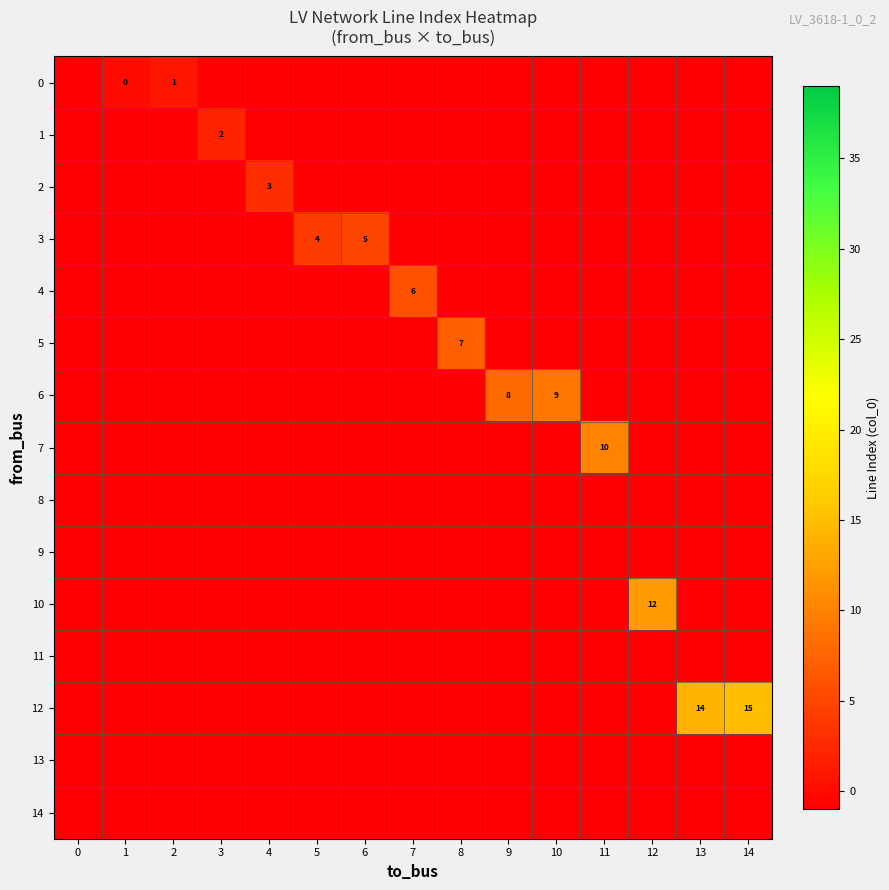

Which category has the highest value across all series?

14